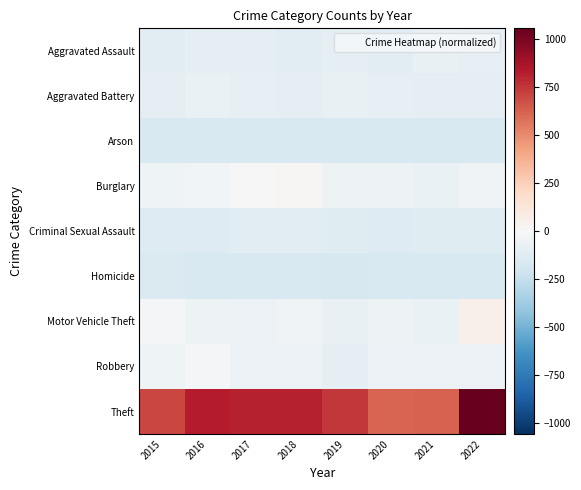

Reading left to right, what are all the values shown in this chart?

Aggravated Assault: 2015=-111.9	2016=-99.9	2017=-93.9	2018=-122.9	2019=-100.9	2020=-109.9	2021=-79.9	2022=-88.9
Aggravated Battery: 2015=-101.9	2016=-72.9	2017=-82.9	2018=-95.9	2019=-77.9	2020=-83.9	2021=-90.9	2022=-94.9
Arson: 2015=-163.9	2016=-163.9	2017=-164.9	2018=-162.9	2019=-163.9	2020=-161.9	2021=-157.9	2022=-161.9
Burglary: 2015=-44.9	2016=-26.9	2017=-3.9	2018=10.1	2019=-55.9	2020=-55.9	2021=-70.9	2022=-33.9
Criminal Sexual Assault: 2015=-137.9	2016=-137.9	2017=-121.9	2018=-122.9	2019=-129.9	2020=-139.9	2021=-129.9	2022=-123.9
Homicide: 2015=-152.9	2016=-157.9	2017=-160.9	2018=-163.9	2019=-165.9	2020=-159.9	2021=-163.9	2022=-156.9
Motor Vehicle Theft: 2015=-13.9	2016=-55.9	2017=-61.9	2018=-38.9	2019=-81.9	2020=-56.9	2021=-69.9	2022=50.1
Robbery: 2015=-48.9	2016=-20.9	2017=-60.9	2018=-58.9	2019=-90.9	2020=-63.9	2021=-60.9	2022=-58.9
Theft: 2015=708.1	2016=833.1	2017=813.1	2018=811.1	2019=748.1	2020=617.1	2021=625.1	2022=1056.1